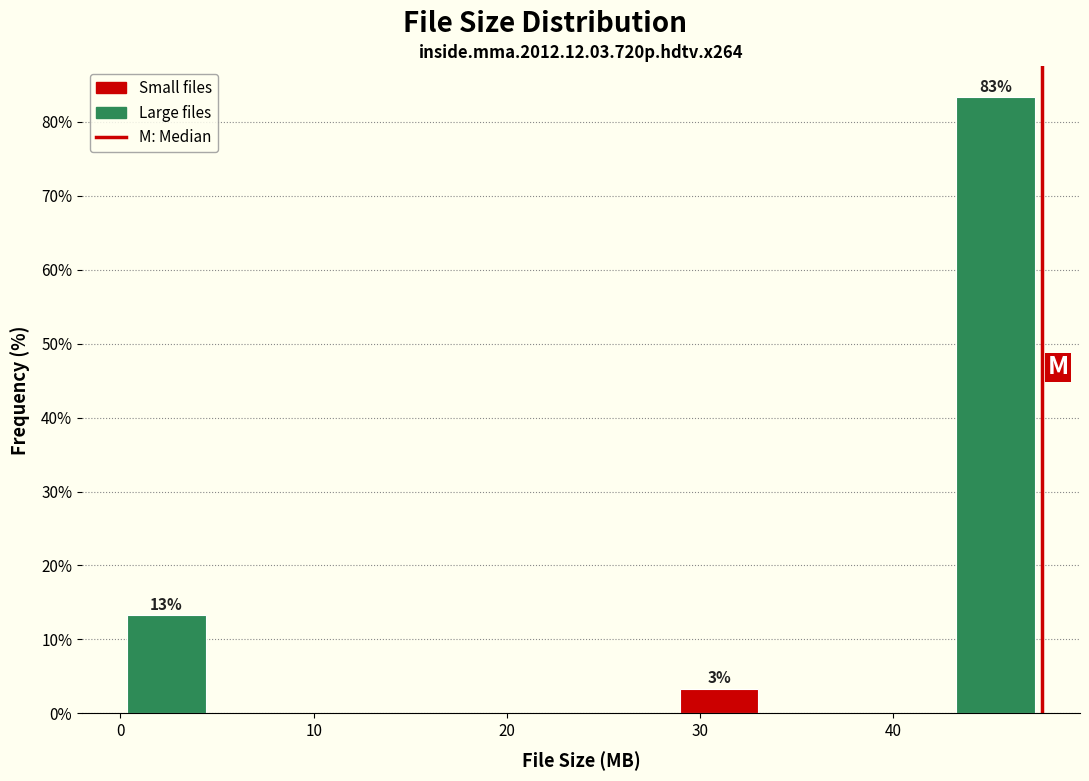

Over which range of the x-axis is the bar tallest?

43 to 48